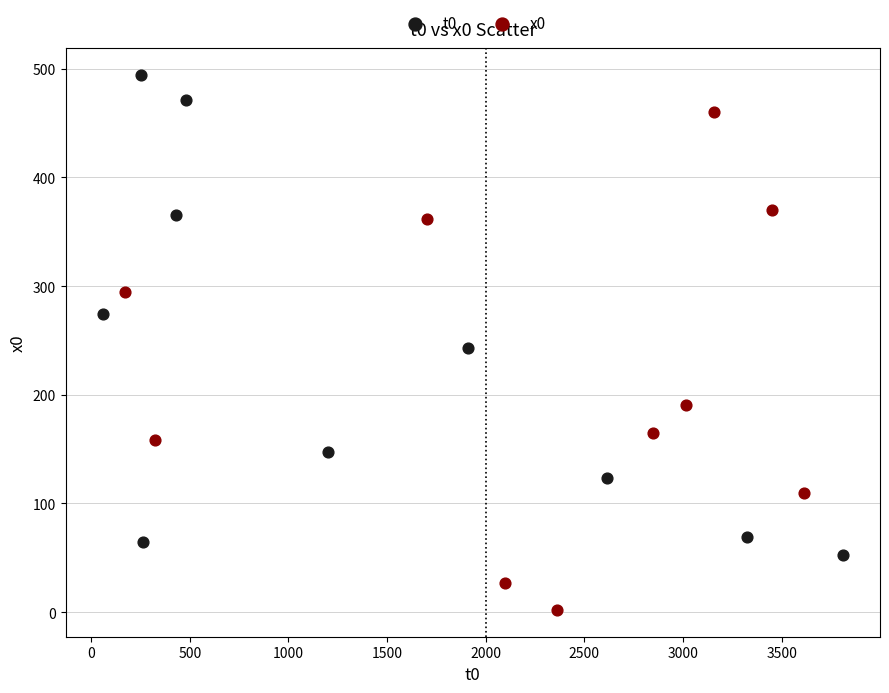

Which series contains the highest Y value?

t0